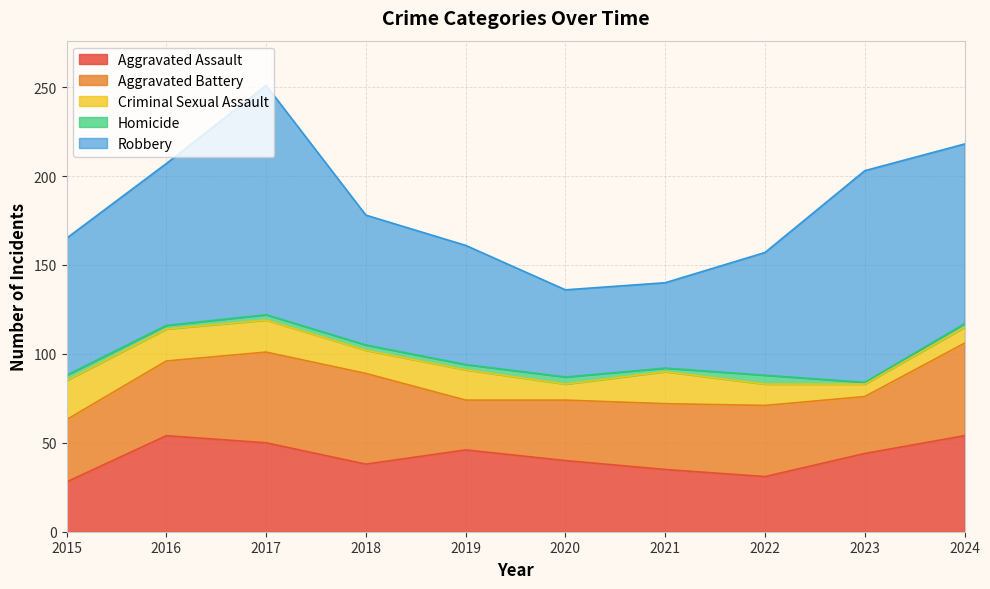

Is it true that Aggravated Assault equals 46 at 2019?

True